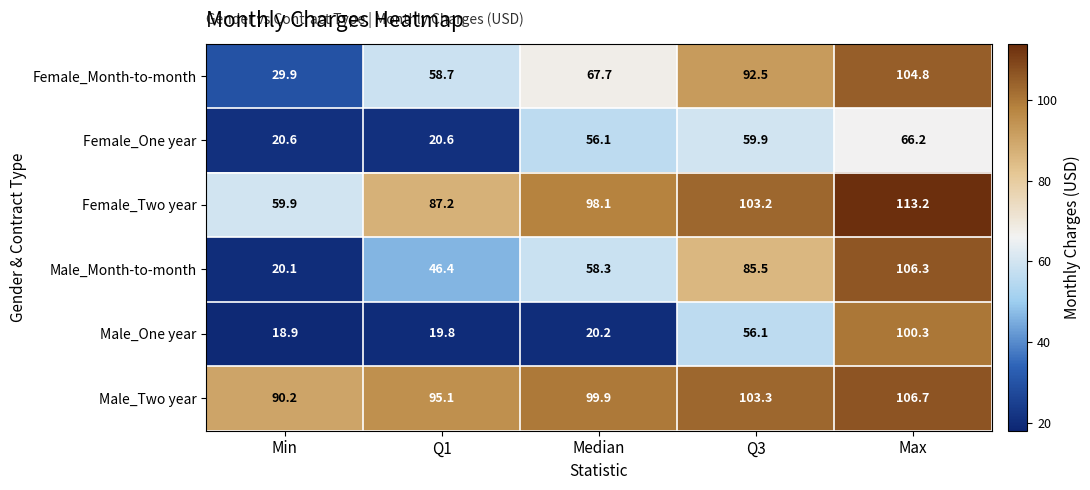

The Female_One year series shows 24.6 at Max. True or false?

False